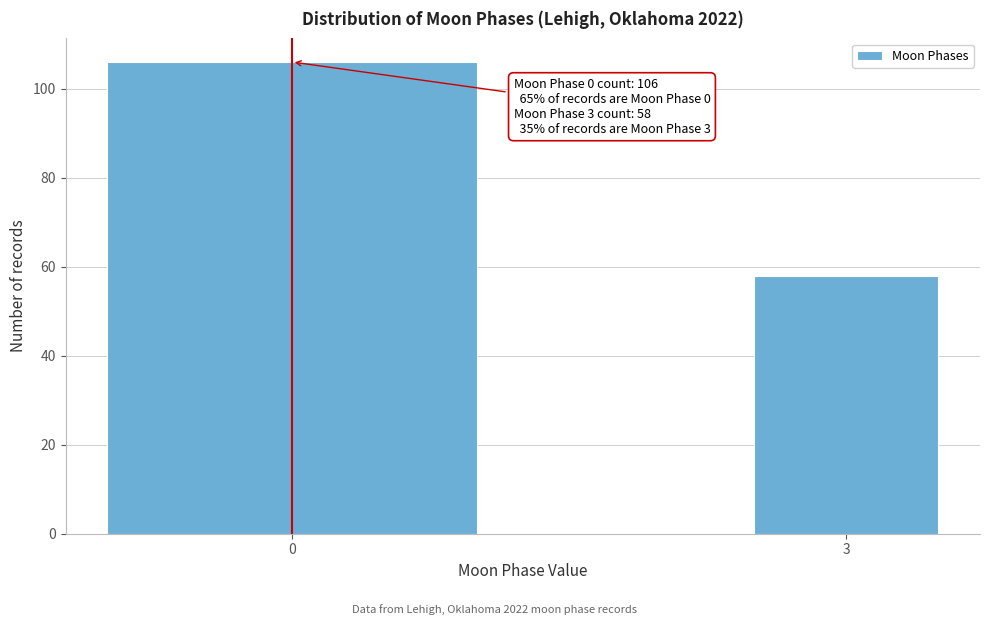

Reading left to right, list all the values displayed in this chart.

106	58